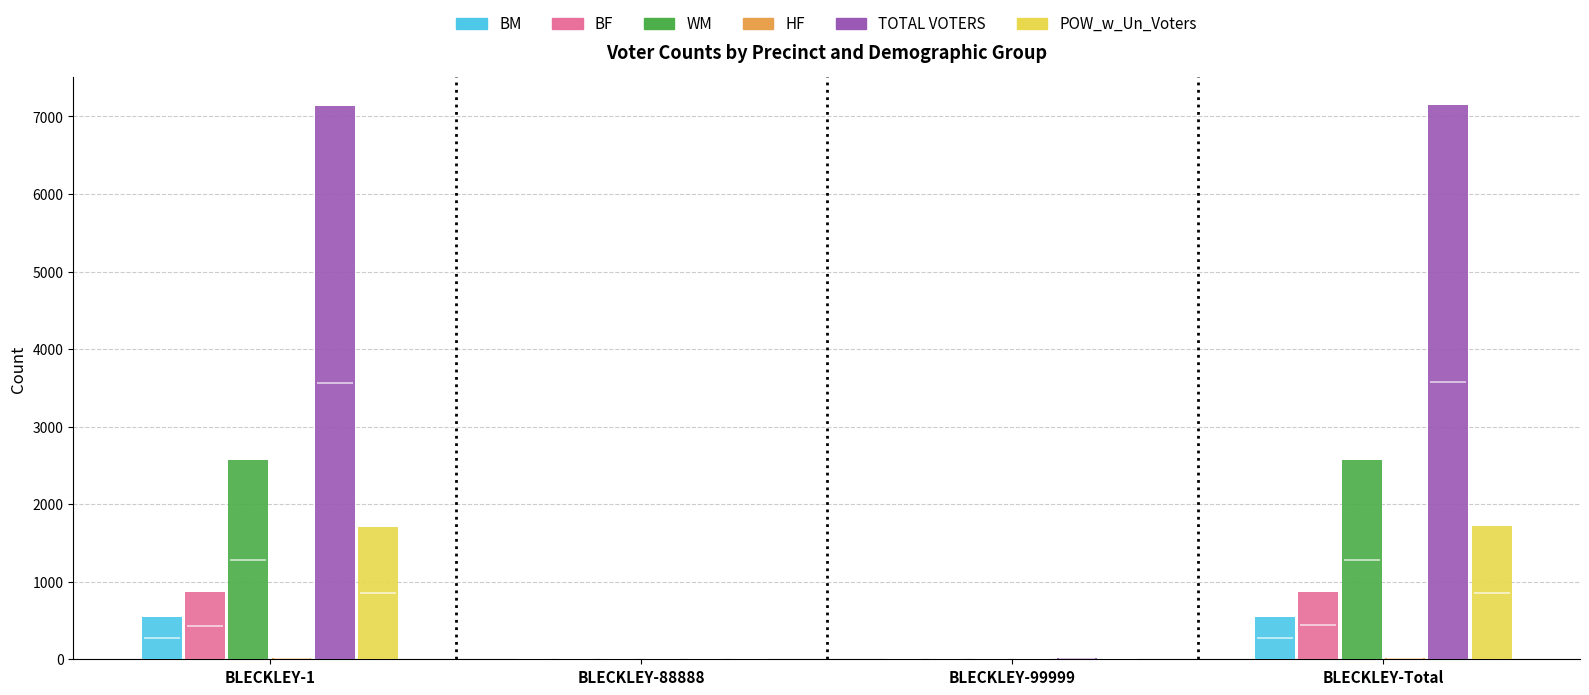

True or false: HF has a value of 1 at BLECKLEY-99999.

False